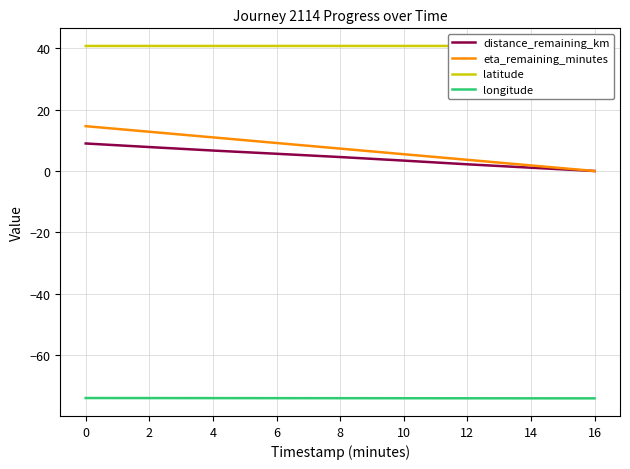

How many latitude values are between 40 and 41?

9